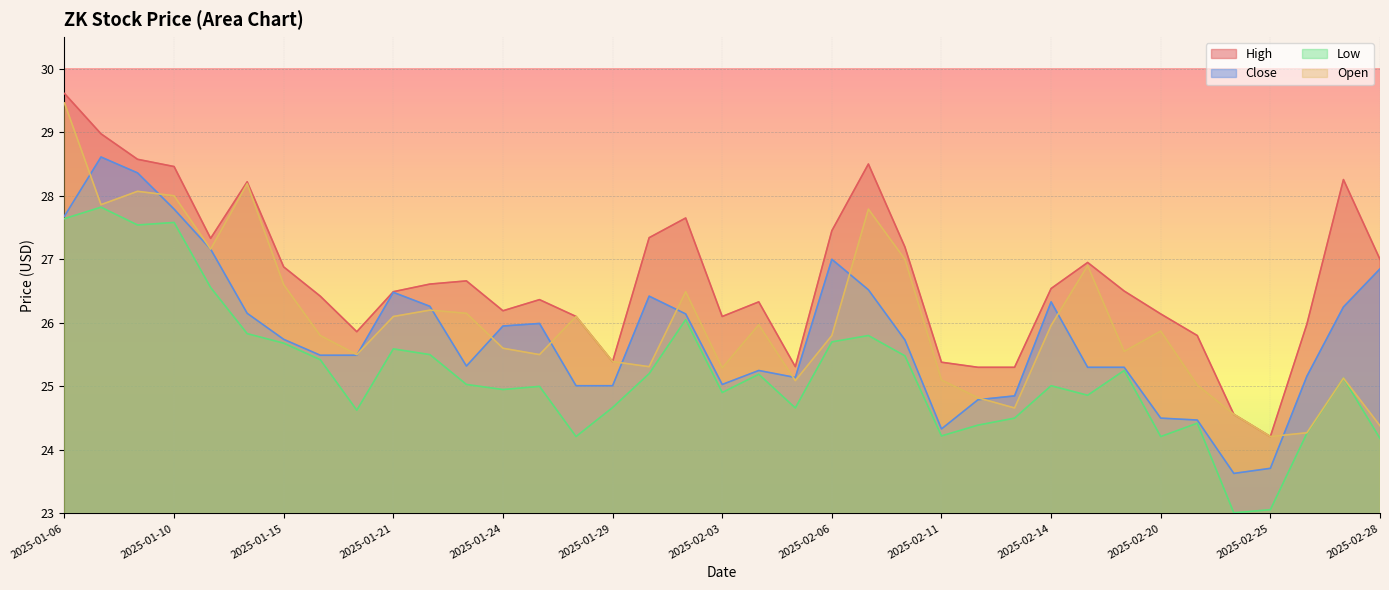

True or false: Close and High intersect in this chart.

False